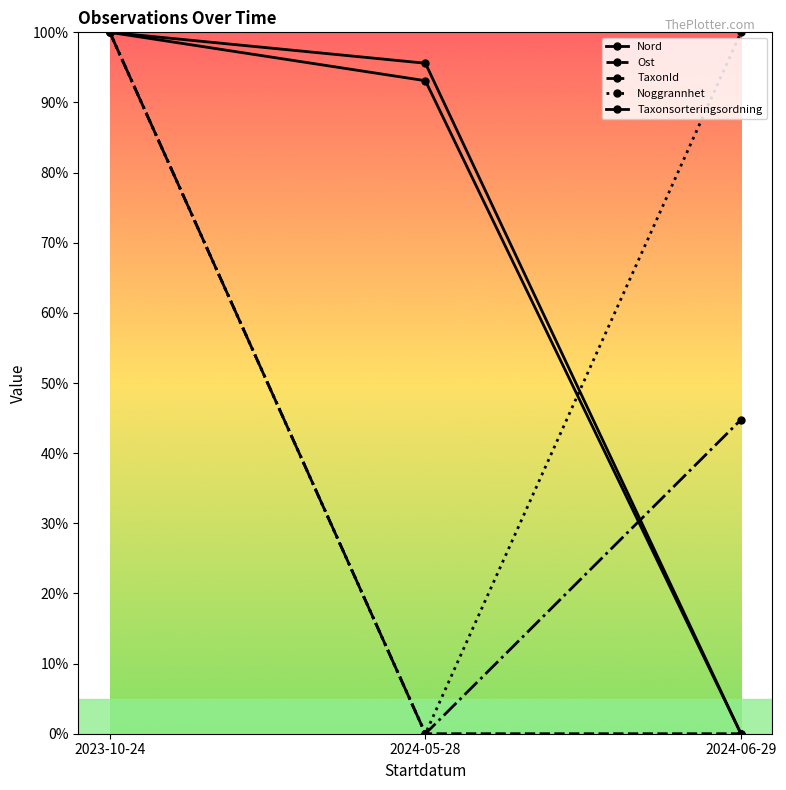

The TaxonId series shows 0.0 at 2024-05-28. True or false?

True